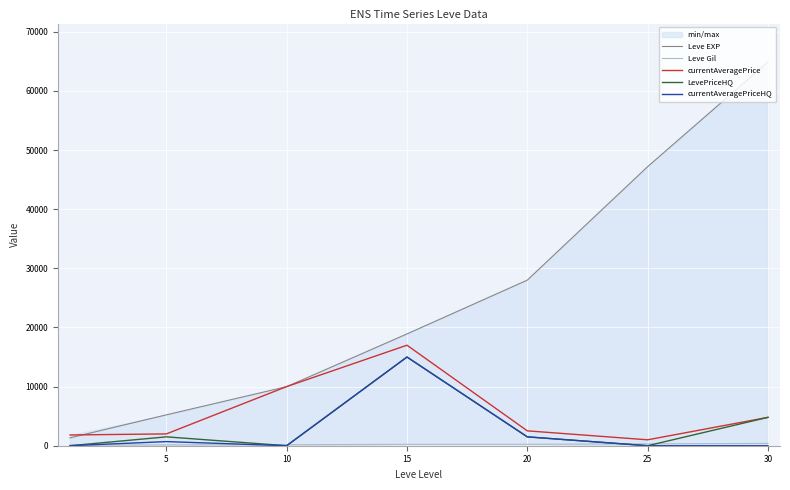

Is this an area chart (filled region under the line)?

No